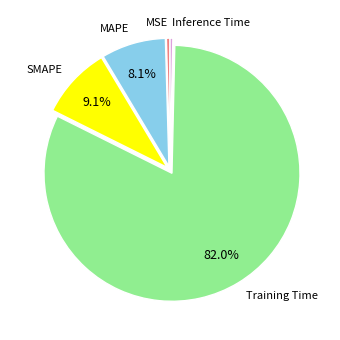

Is there a majority slice in this chart?

Yes